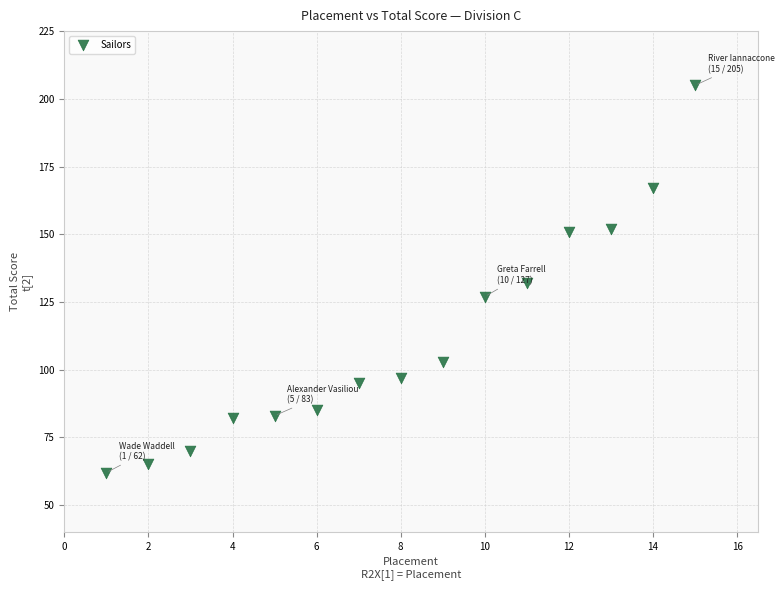

What is the range of Y values (max minus min)?

143